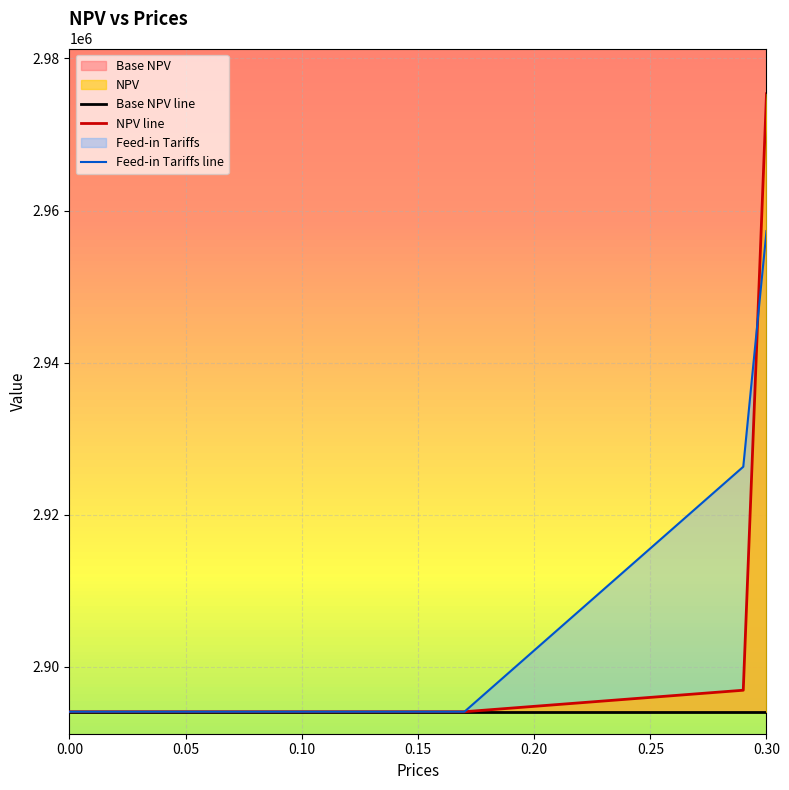

At which category is the sum across all series the highest?

0.30